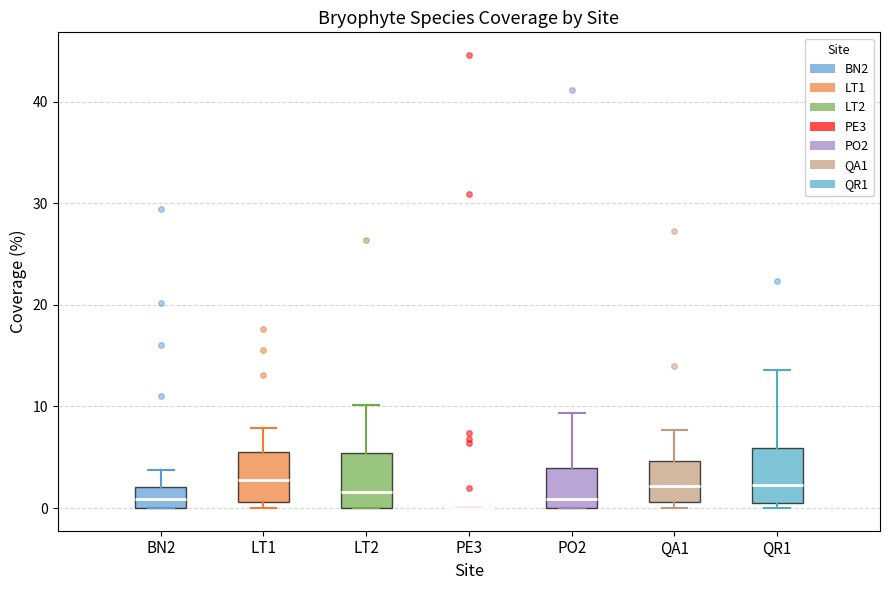

Reading left to right, transcribe this box plot: for each box, give where its median line is, the range the box spans, and where its two whiskers end, as read against the y-axis. The values are not printed on the chart, so give them approximately, as read against the axis.

BN2: median 1, box 0 to 2, whiskers 0 to 4
LT1: median 3, box 1 to 6, whiskers 0 to 8
LT2: median 2, box 0 to 5, whiskers 0 to 10
PE3: box collapsed to a line at 0, whiskers 0 to 0
PO2: median 1, box 0 to 4, whiskers 0 to 9
QA1: median 2, box 1 to 5, whiskers 0 to 8
QR1: median 2, box 1 to 6, whiskers 0 to 14